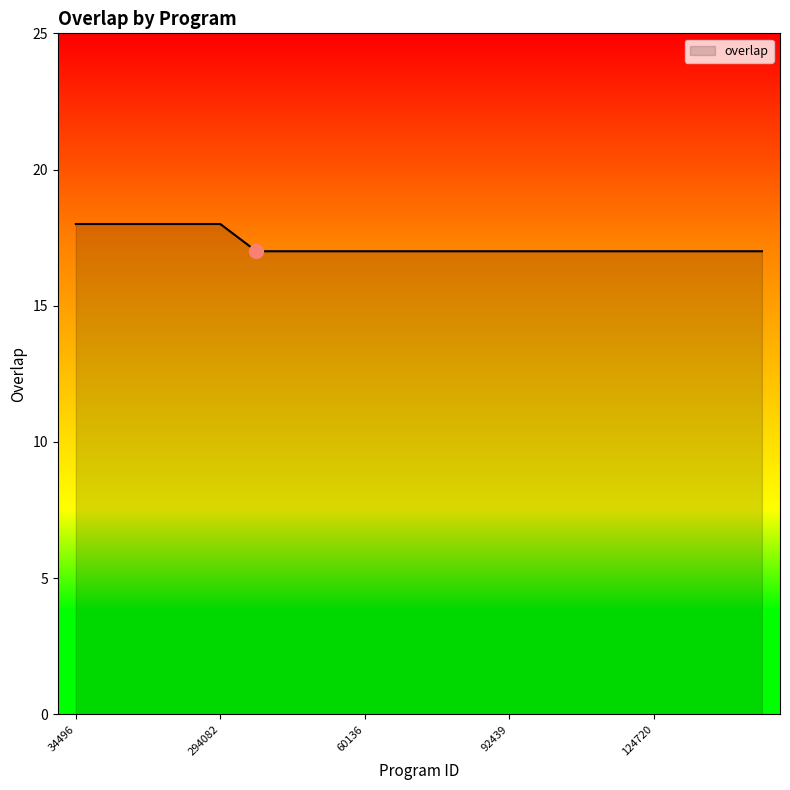

What is the greatest value displayed?

18